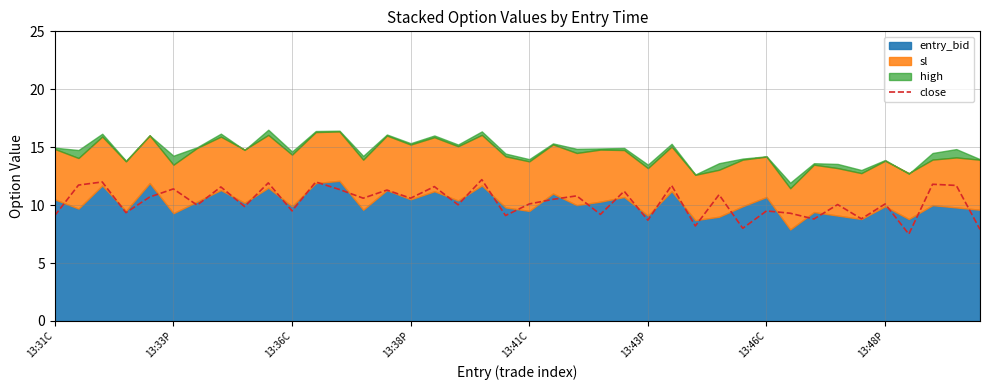

How many points are lower than both their immediate neighbors (excluding endpoints)?

15